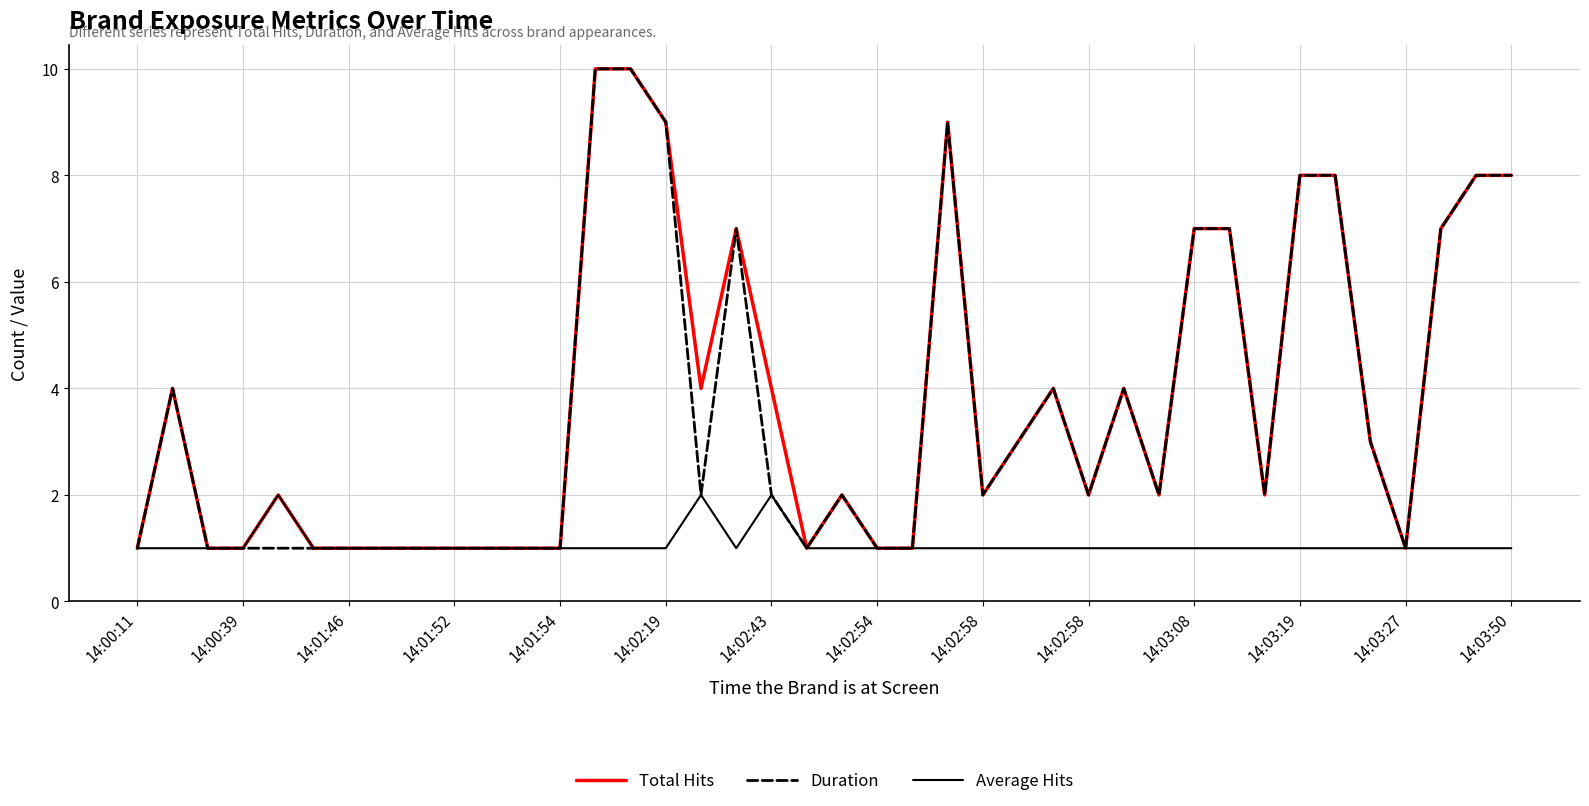

What is the highest value of the Duration series?

10